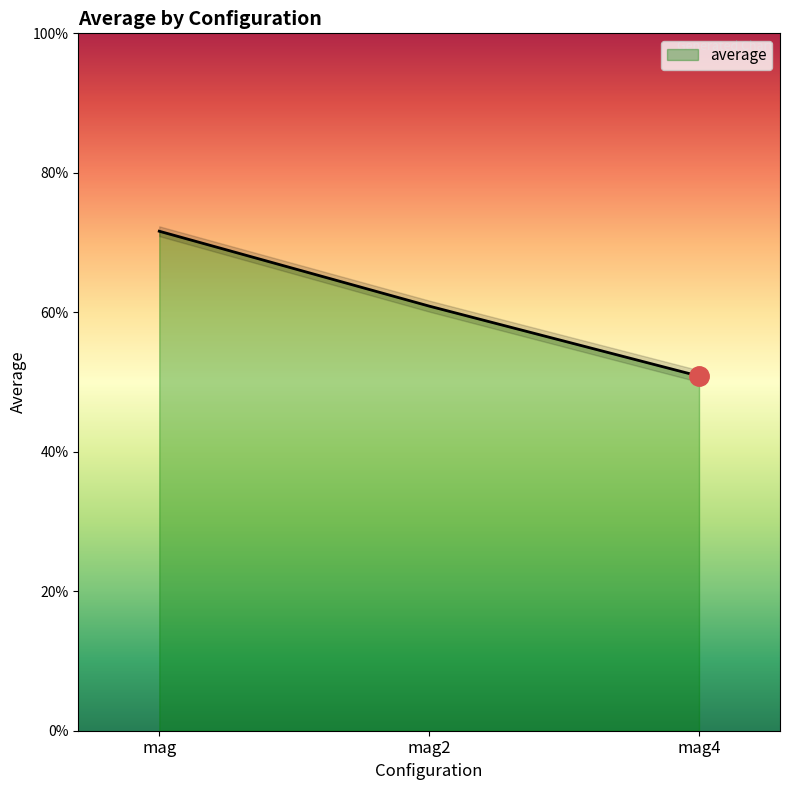

What position from the right is mag?

3